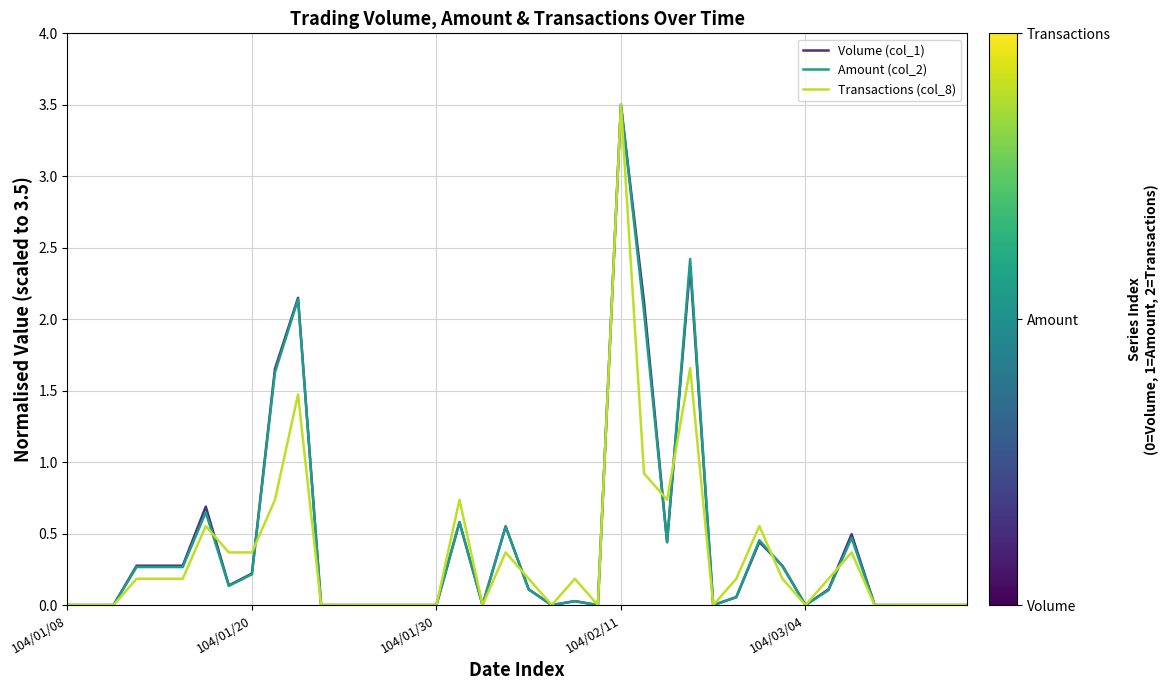

What is the highest value of the Transactions (col_8) series?

3.5